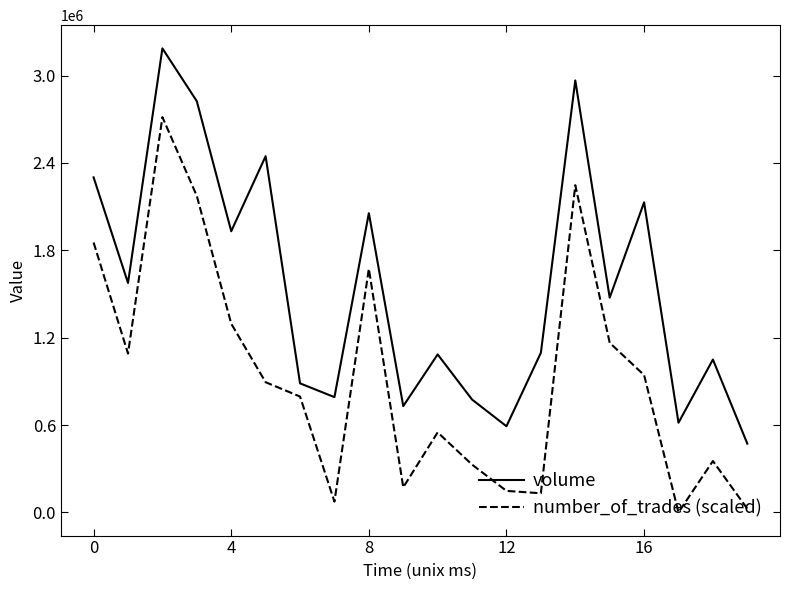

What is the difference between the maximum and minimum values in the number_of_trades (scaled) series?

2714088.0